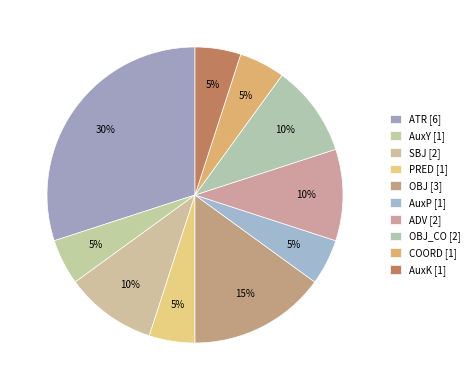

How many slices are in this pie chart?

10